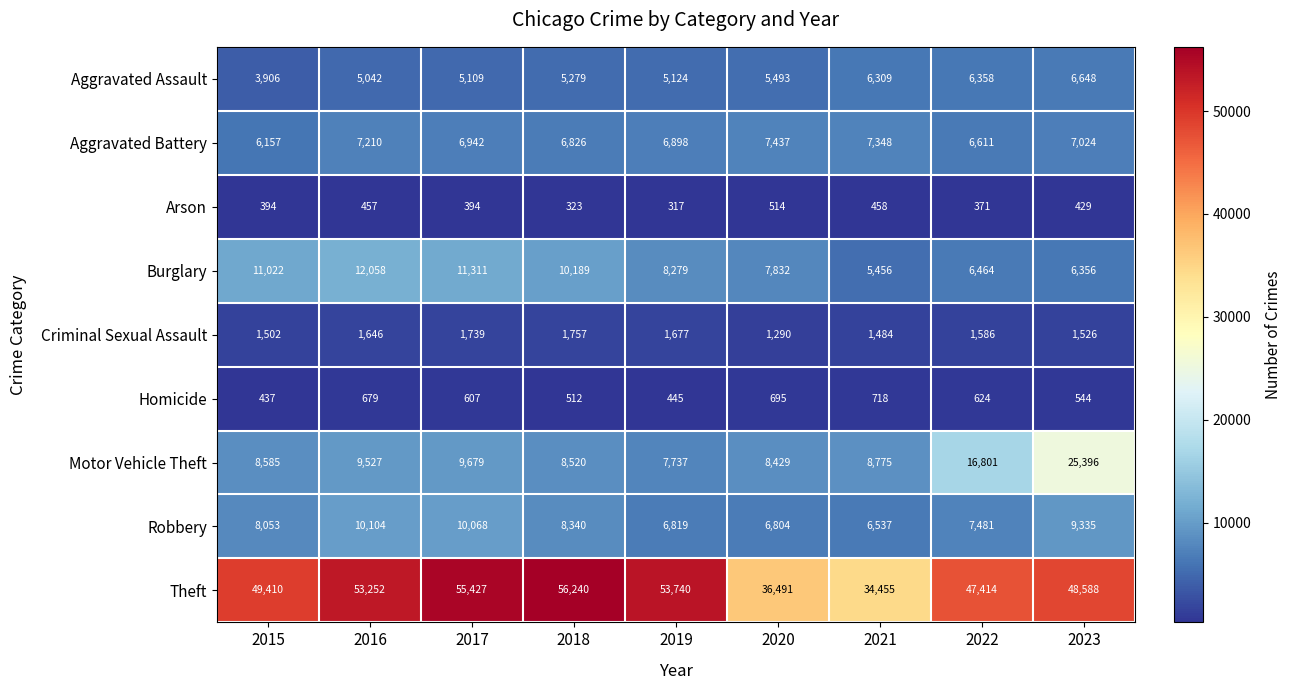

Between 2016 and 2021, which series saw the biggest shift?

Theft